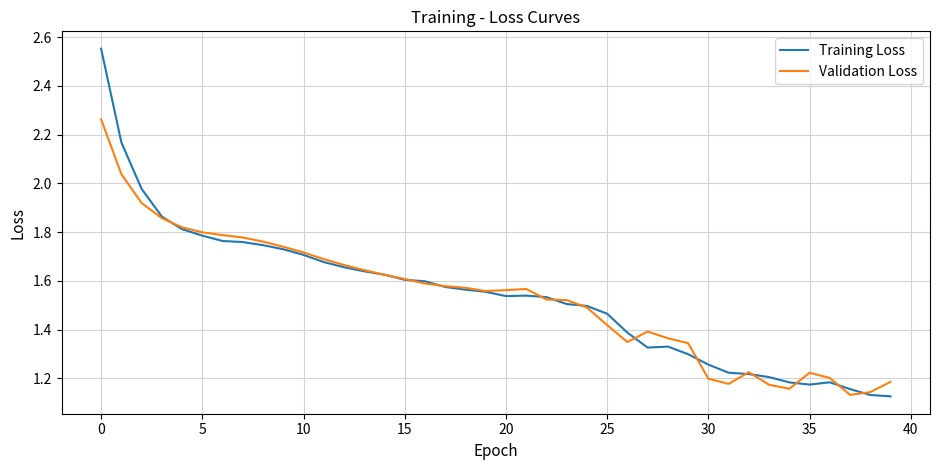

Count the number of data series in this chart.

2